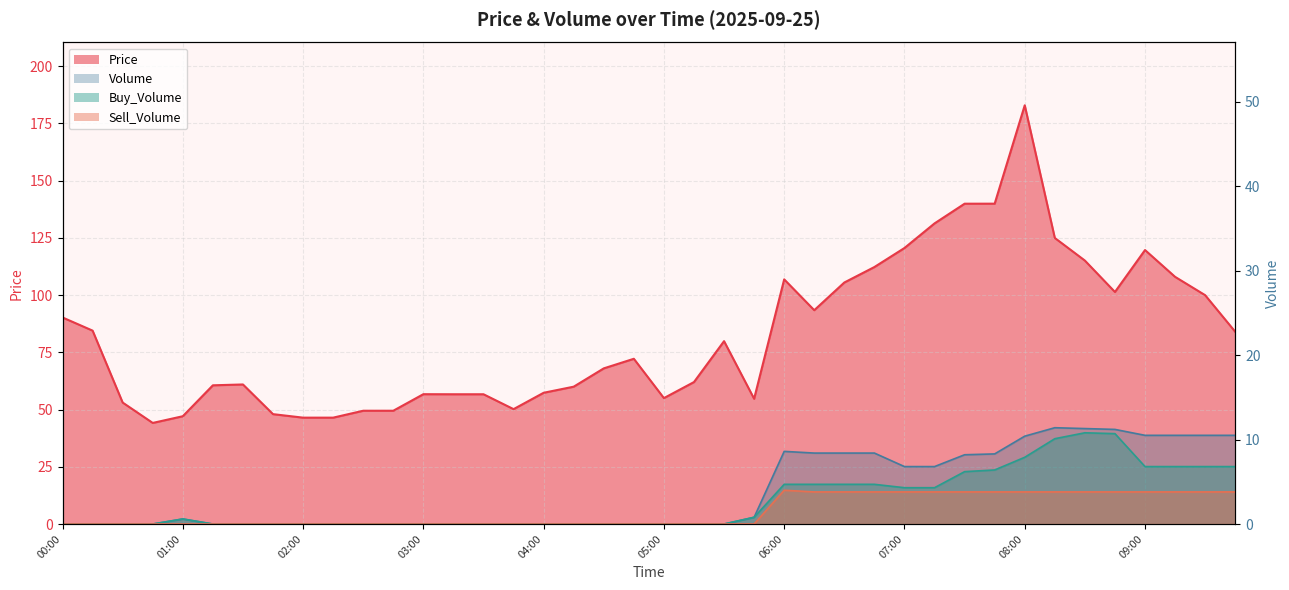

The Sell_Volume series shows 2.4 at 03:15. True or false?

False